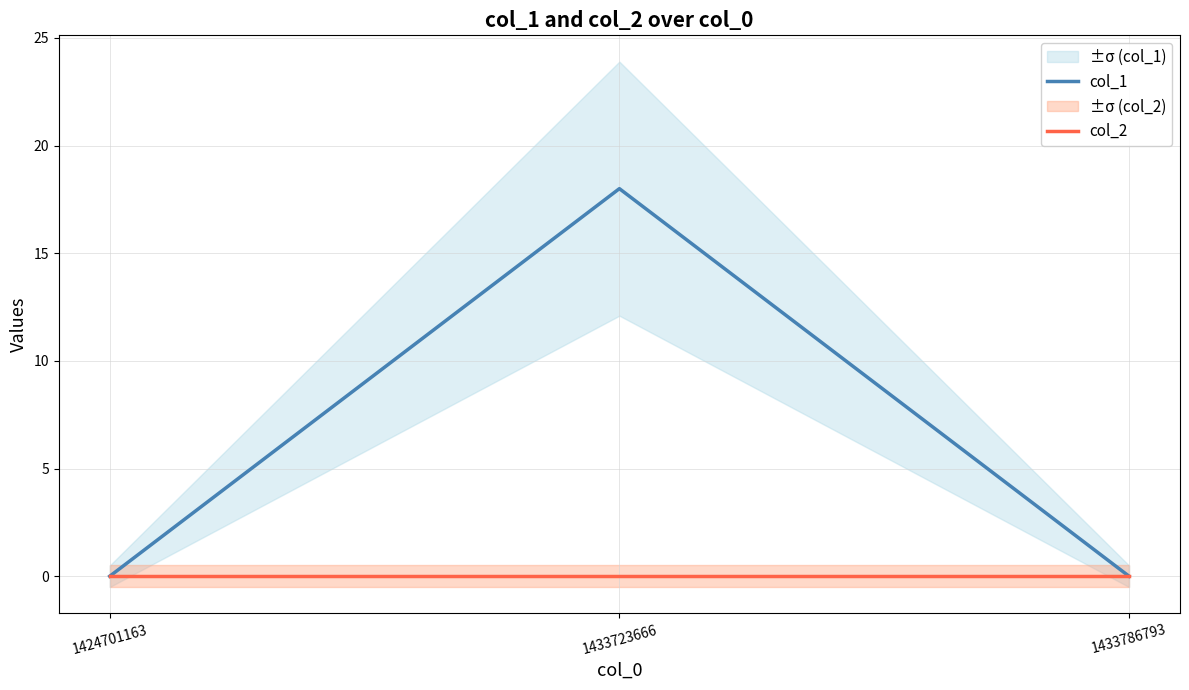

Is it true that col_1 equals 0 at 1433786793?

True